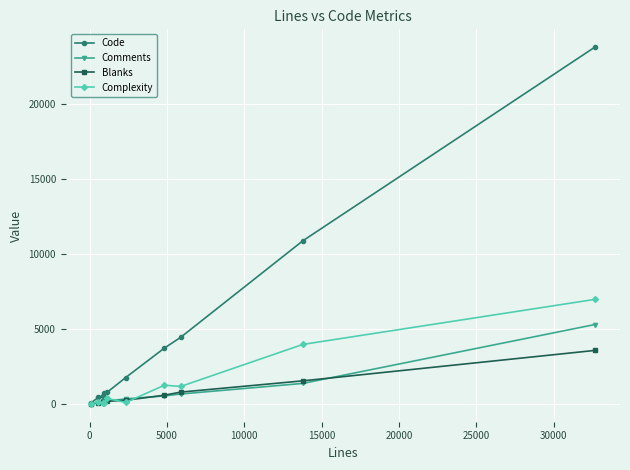

Count the number of data series in this chart.

4